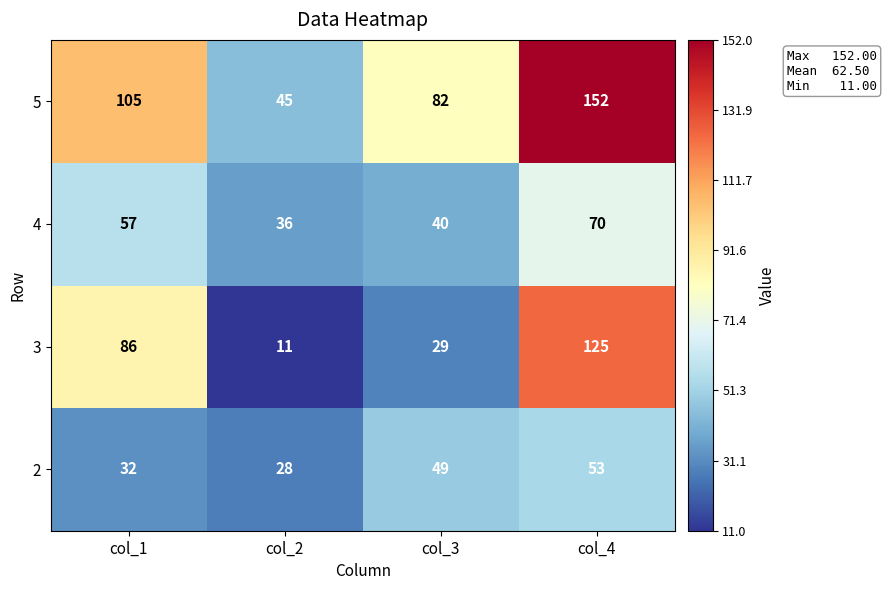

At which category does the chart reach its minimum across all series?

col_2